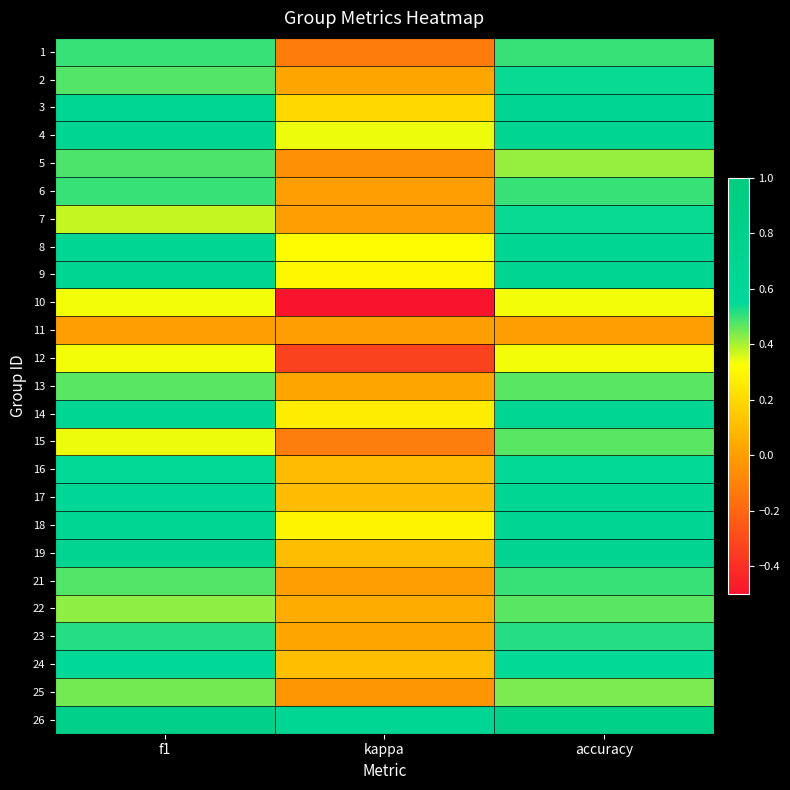

At how many categories does at least one series exceed 0?

3